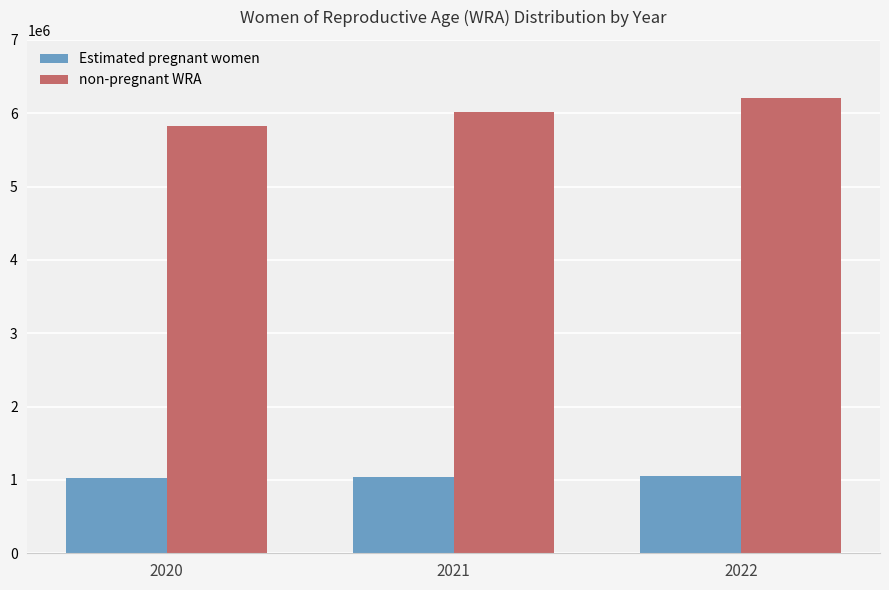

Where is Estimated pregnant women nearest to the value 1037397?

2021